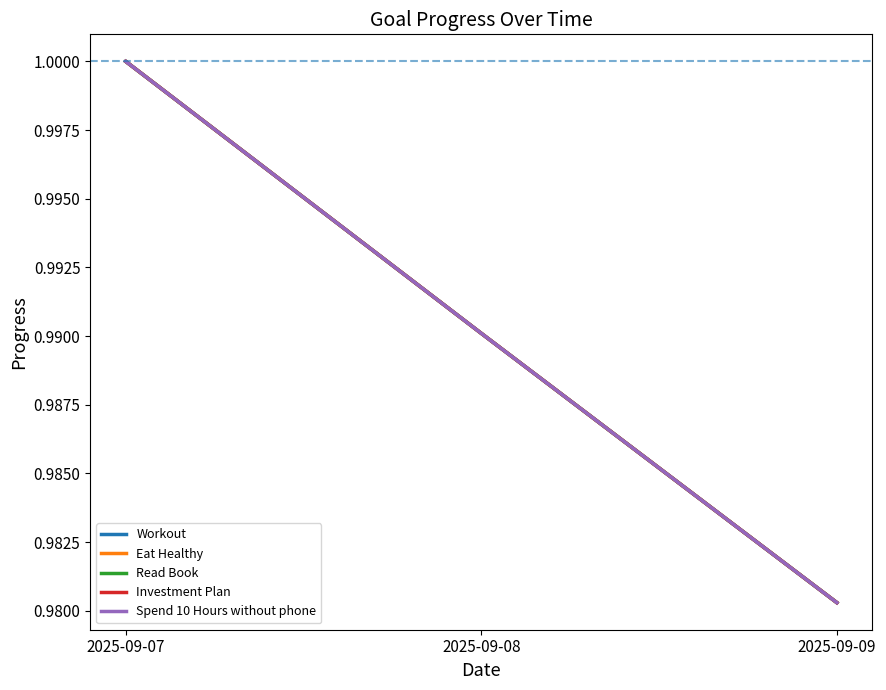

Which series has the largest total across all categories?

Workout